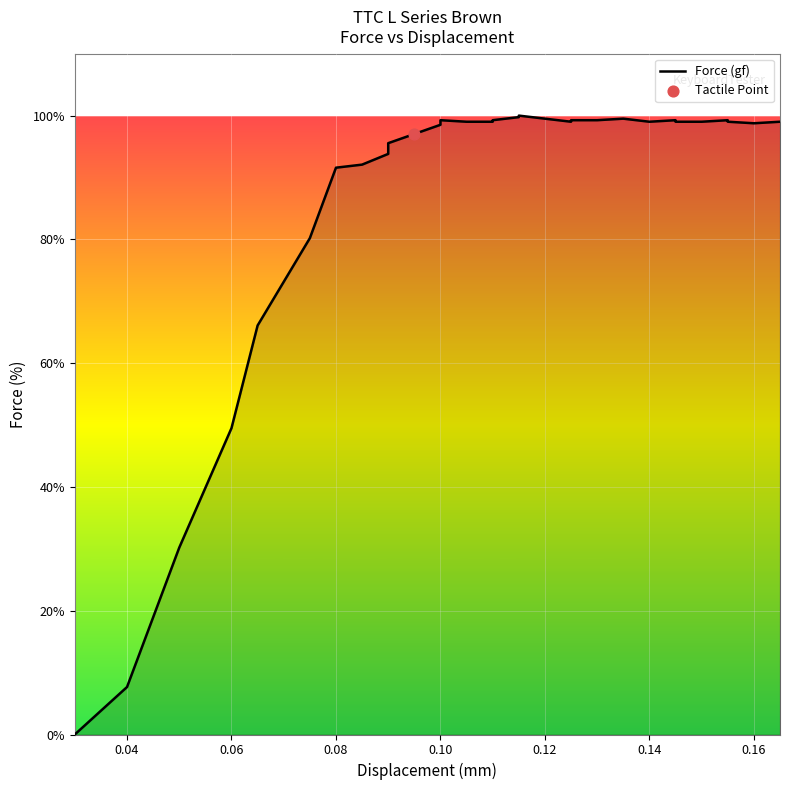

What is the ratio of the value at 0.13 to the value at 0.075?

1.2